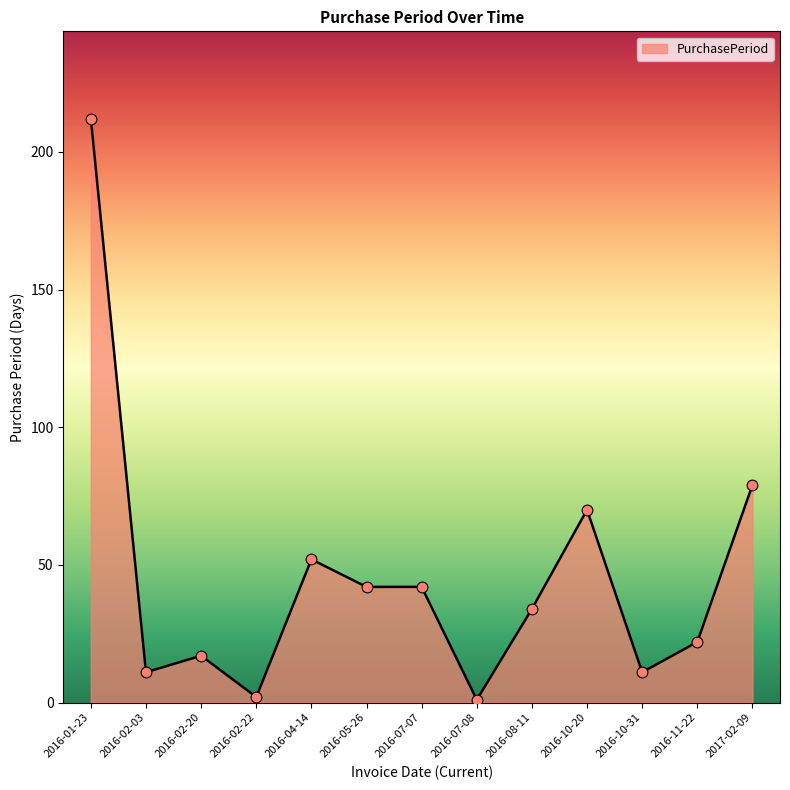

What is the ratio of the value at 2017-02-09 to the value at 2016-07-08?

79.0